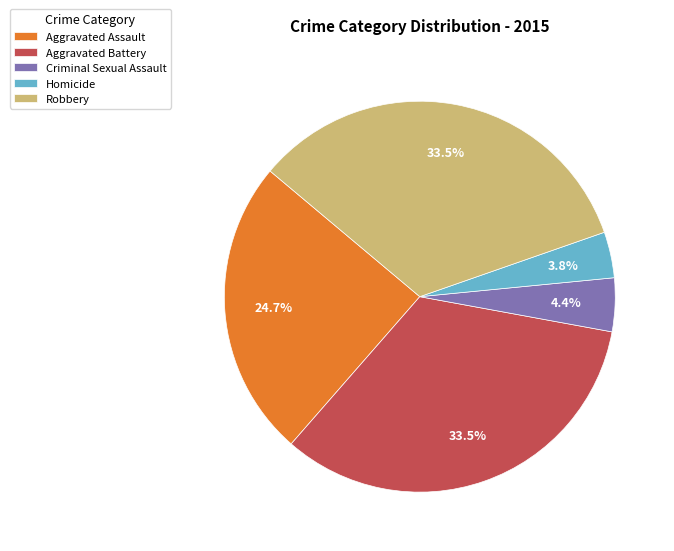

How much of the chart is everything except Homicide?

96.2%